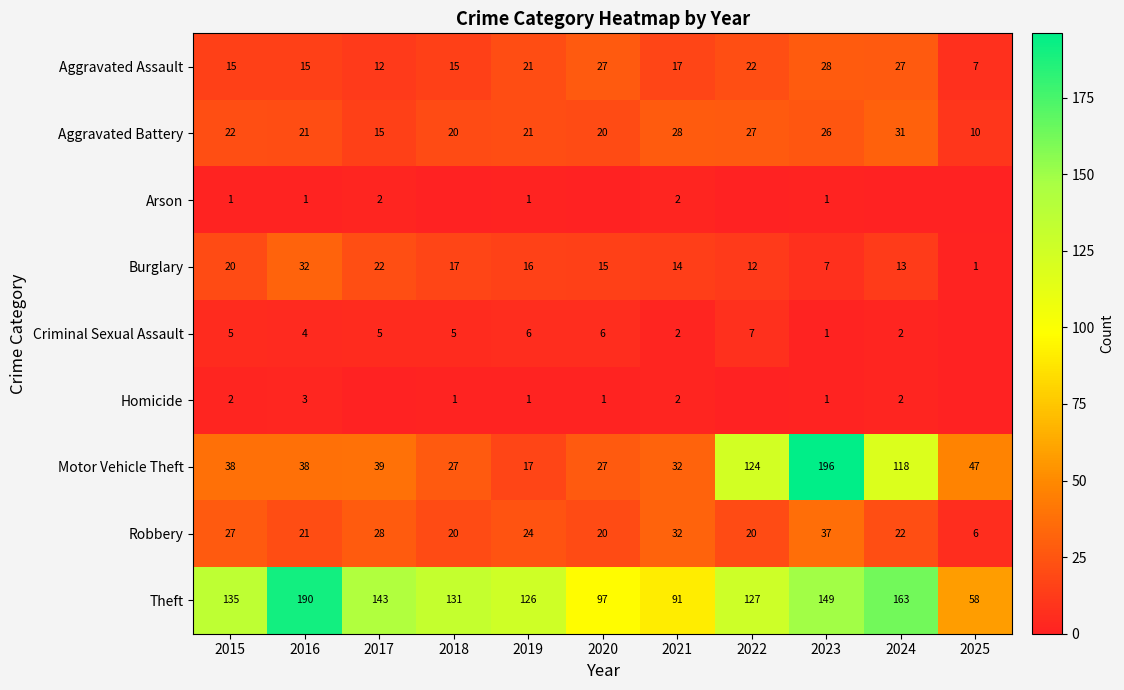

How many series are shown in this chart?

9